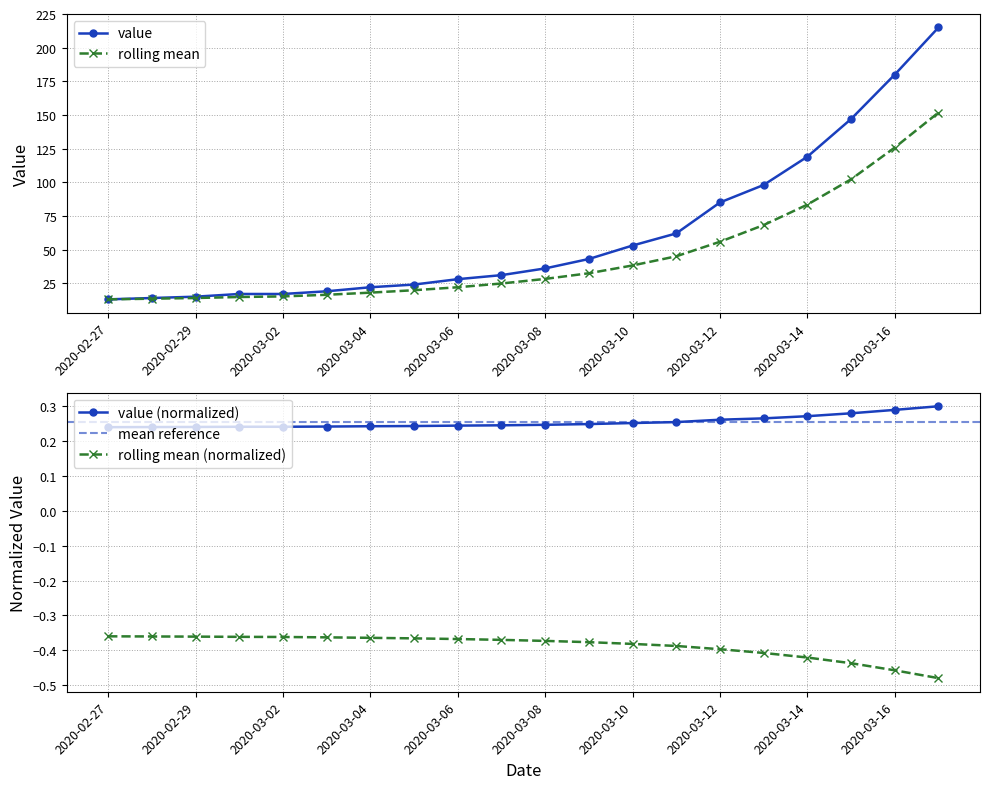

What is the sum of all values?

1238